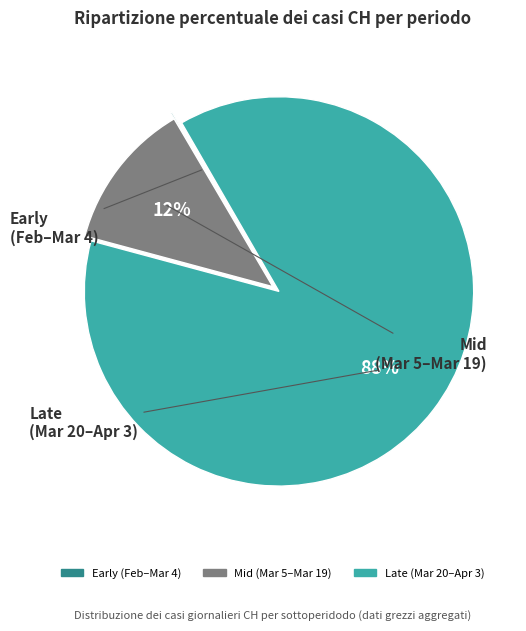

To the nearest percent, what is the average slice percentage?

33%